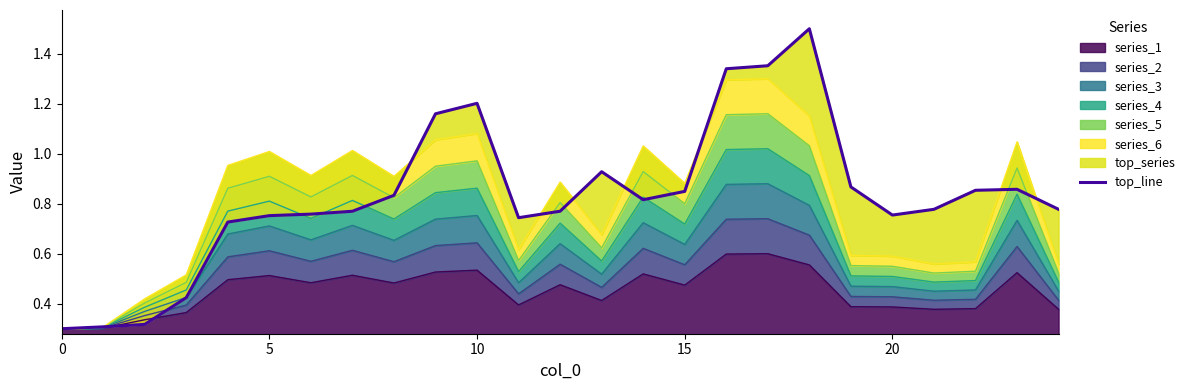

The value at 20 is 1.1. True or false?

False